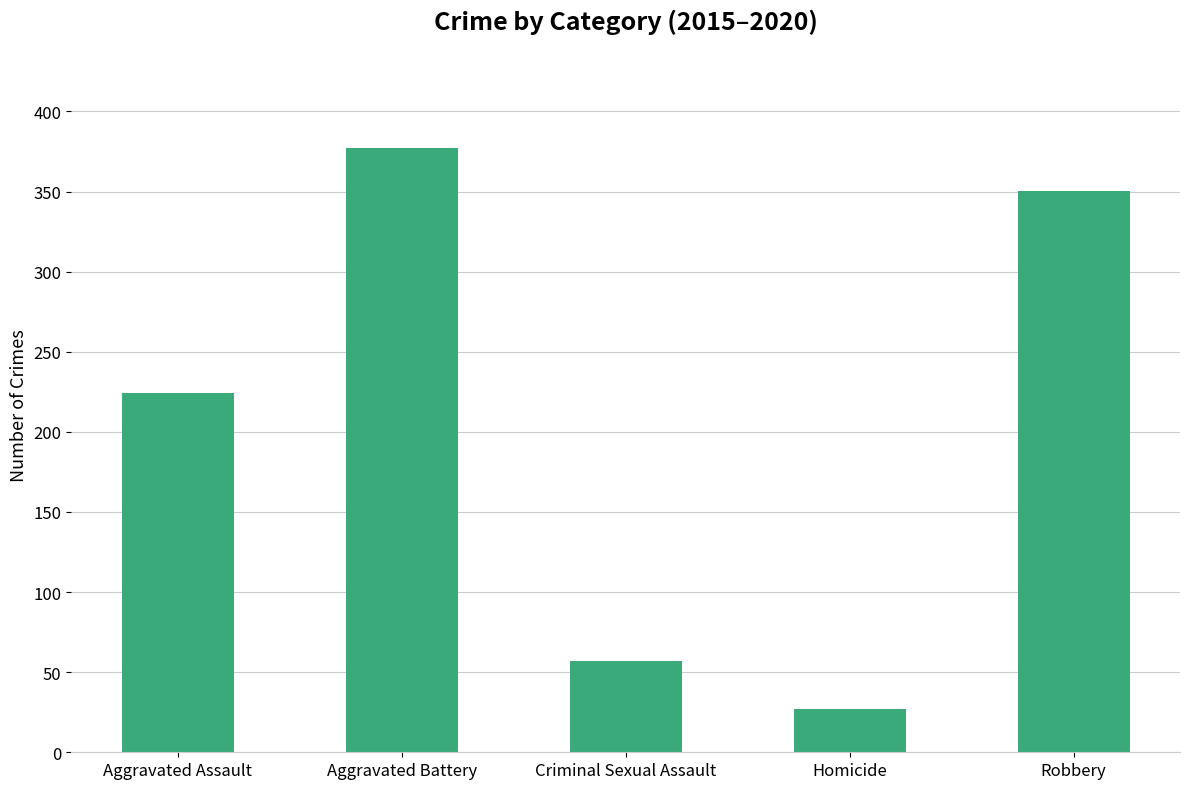

Is it true that the value at Aggravated Assault is 224.3?

True